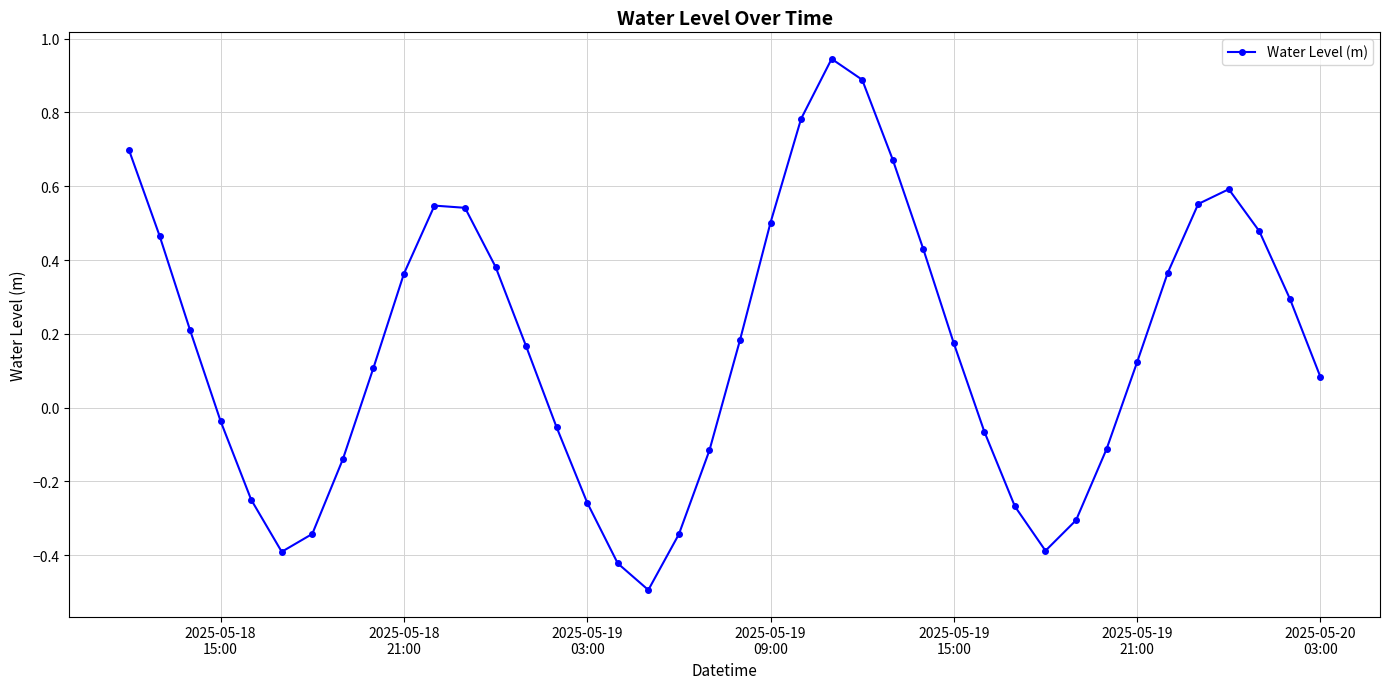

What is the minimum value shown in the chart?

-0.5